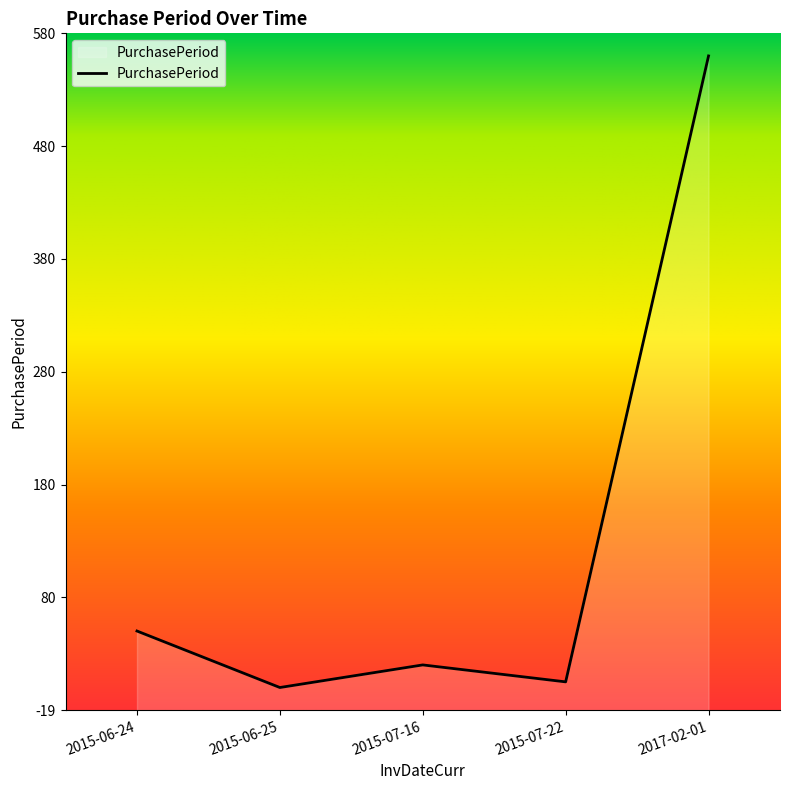

What is the difference between the values at 2015-07-22 and 2017-02-01?

554